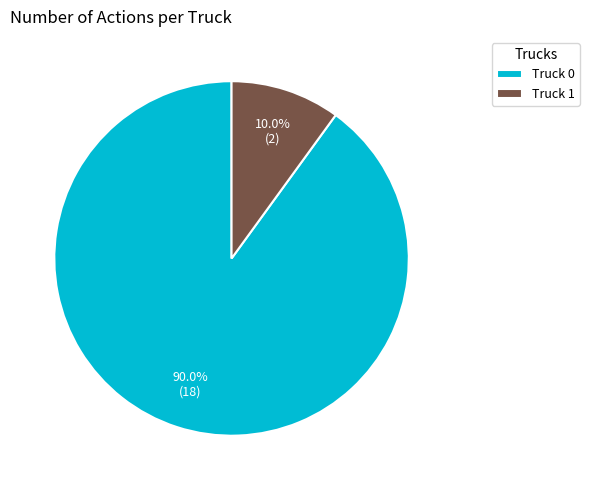

The Truck 0 slice represents 90% of the pie. True or false?

True